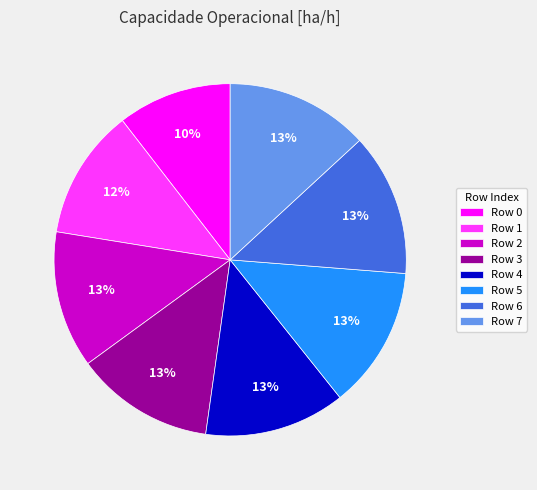

To the nearest percent, what is the difference between the largest and smallest slice percentages?

3%